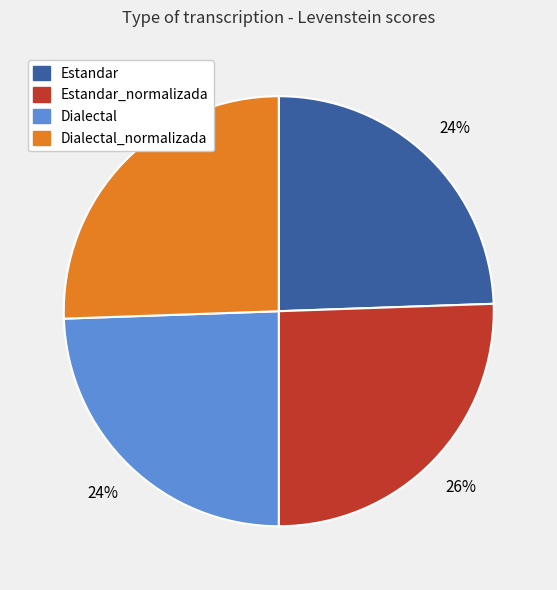

Is there any slice that represents more than half of the pie?

No